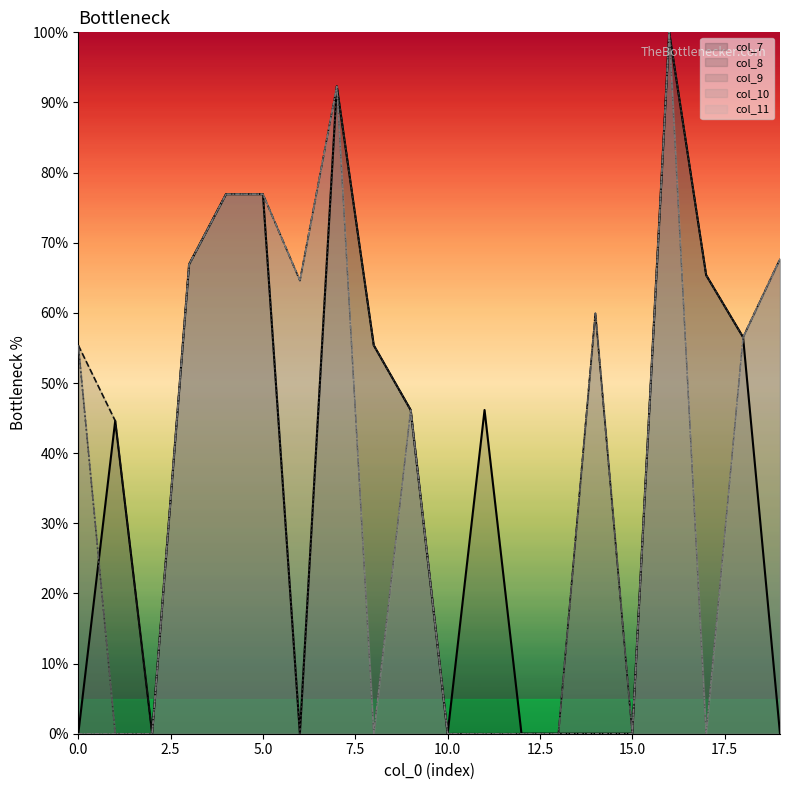

What are all the series names shown in the legend?

col_7, col_8, col_9, col_10, col_11